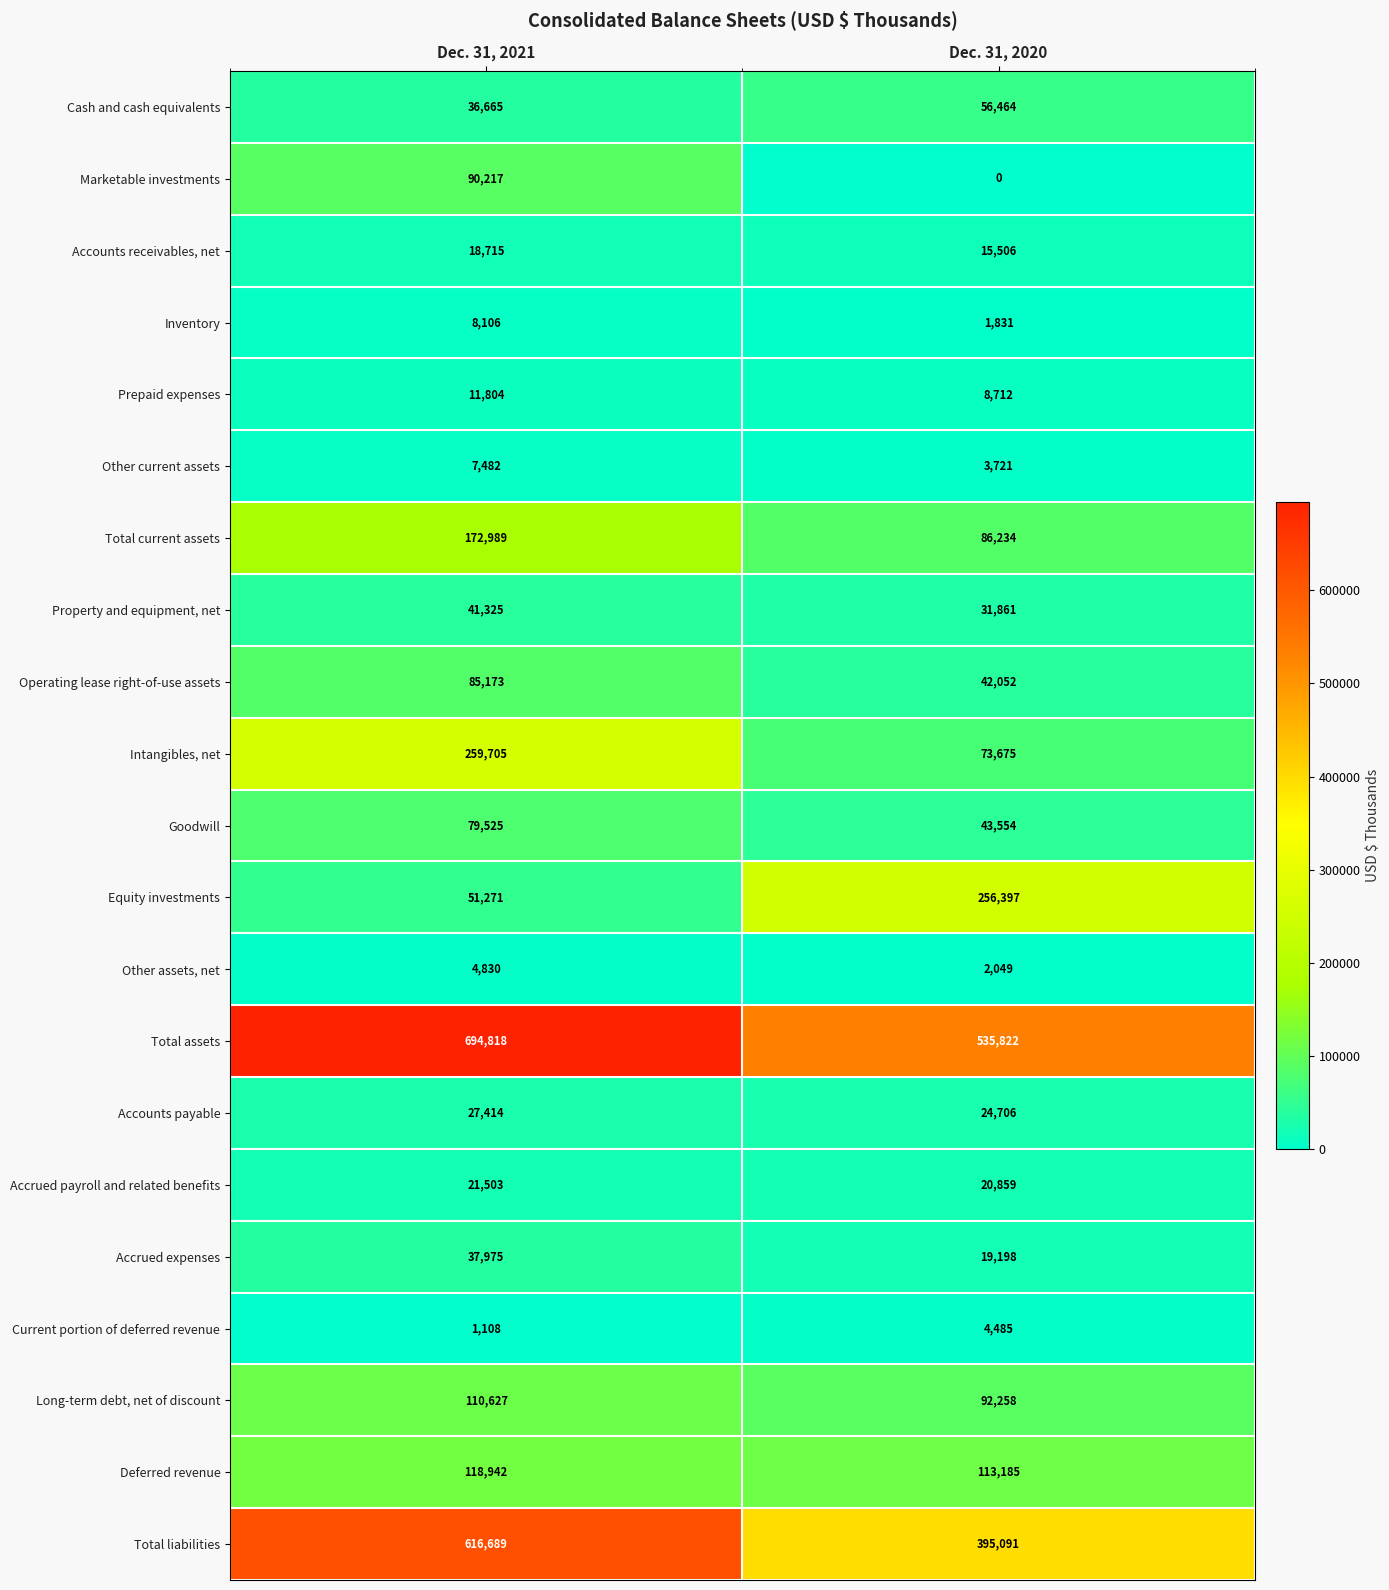

At which label is Goodwill closest to 61539?

Dec. 31, 2020